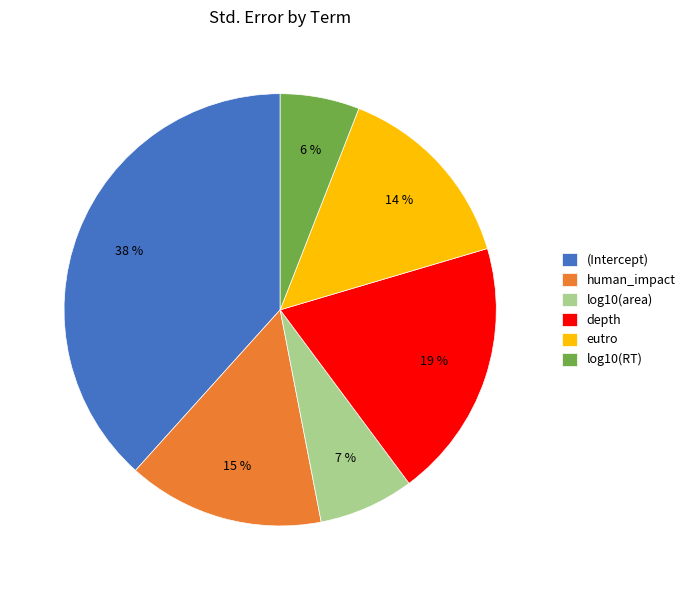

To the nearest percent, what is the combined percentage of human_impact and log10(area)?

22%